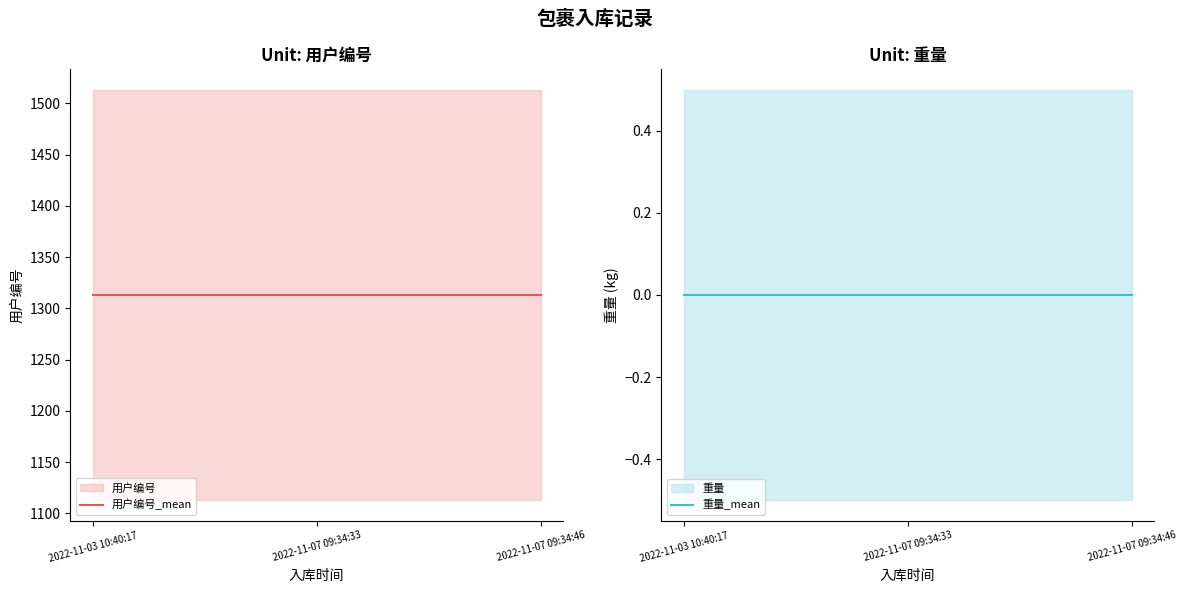

Which has a higher value, 2022-11-07 09:34:33 or 2022-11-03 10:40:17?

2022-11-07 09:34:33